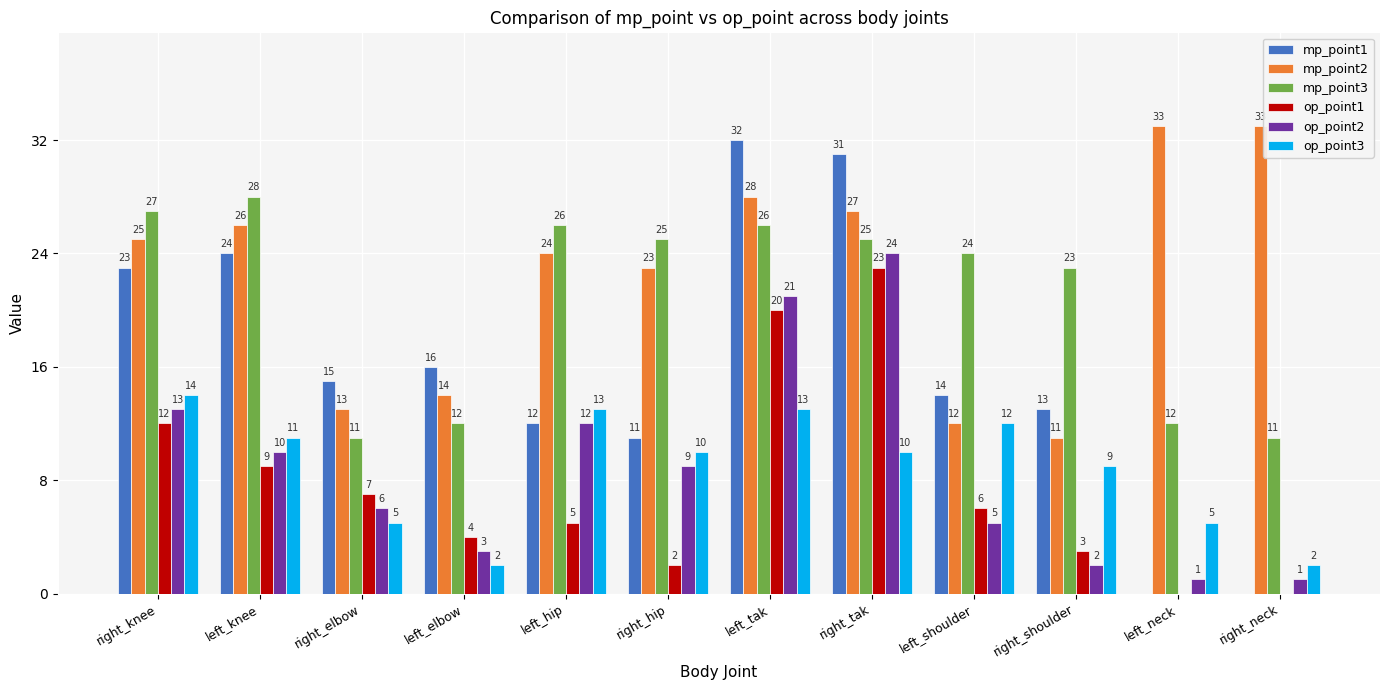

Where does the op_point2 series first go above 9?

right_knee